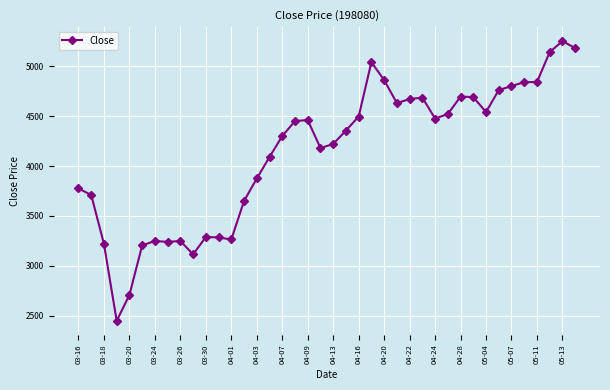

What is the value of the 30th point from the left?

4520